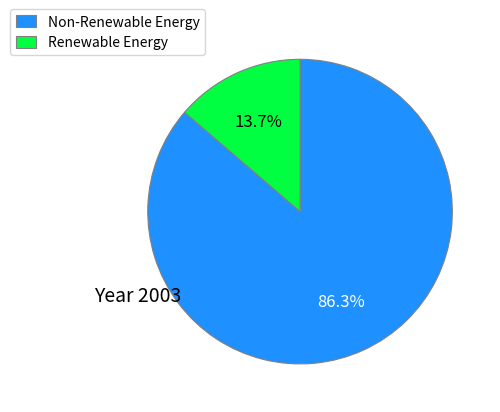

Do Non-Renewable Energy and Renewable Energy together represent more than half of the pie?

Yes